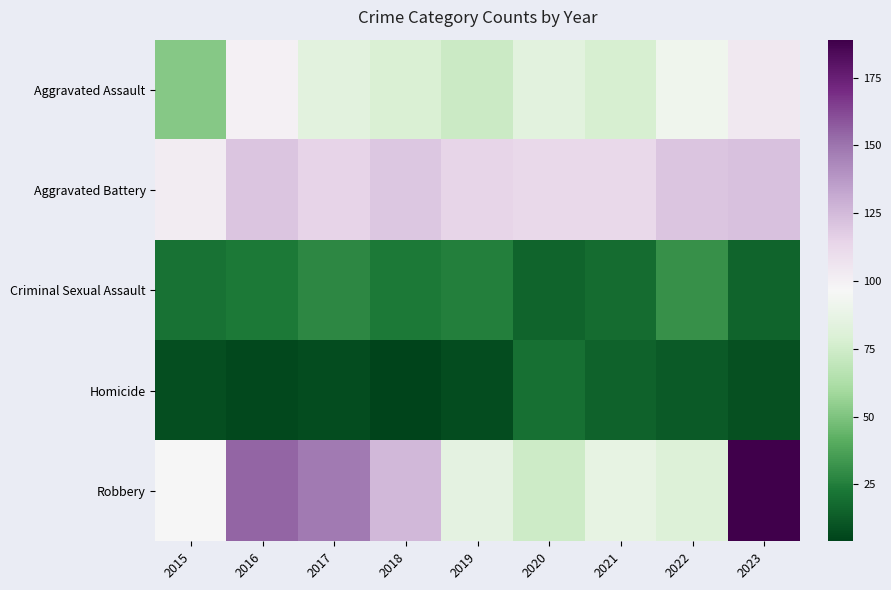

How many series are shown in this chart?

5